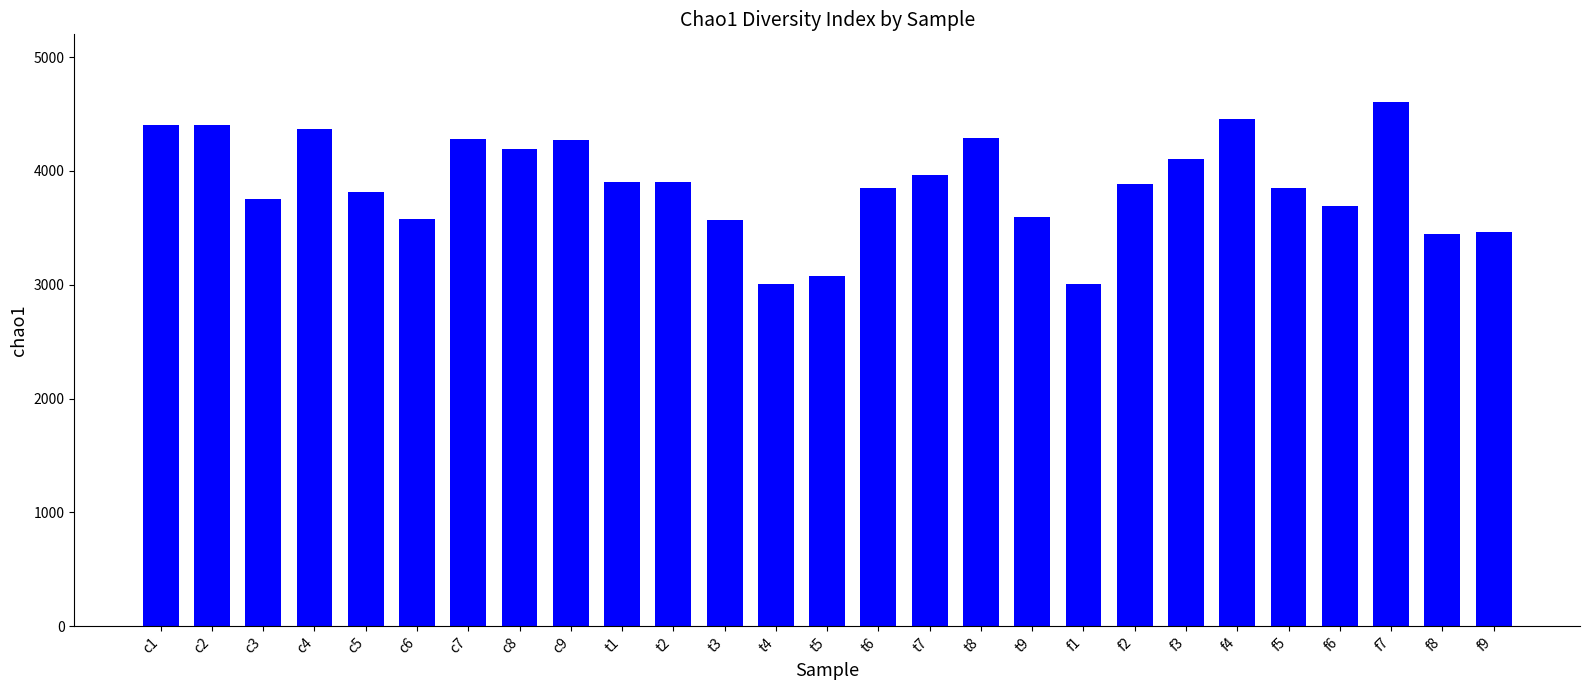

What is the difference between the maximum and second lowest values?

1597.7